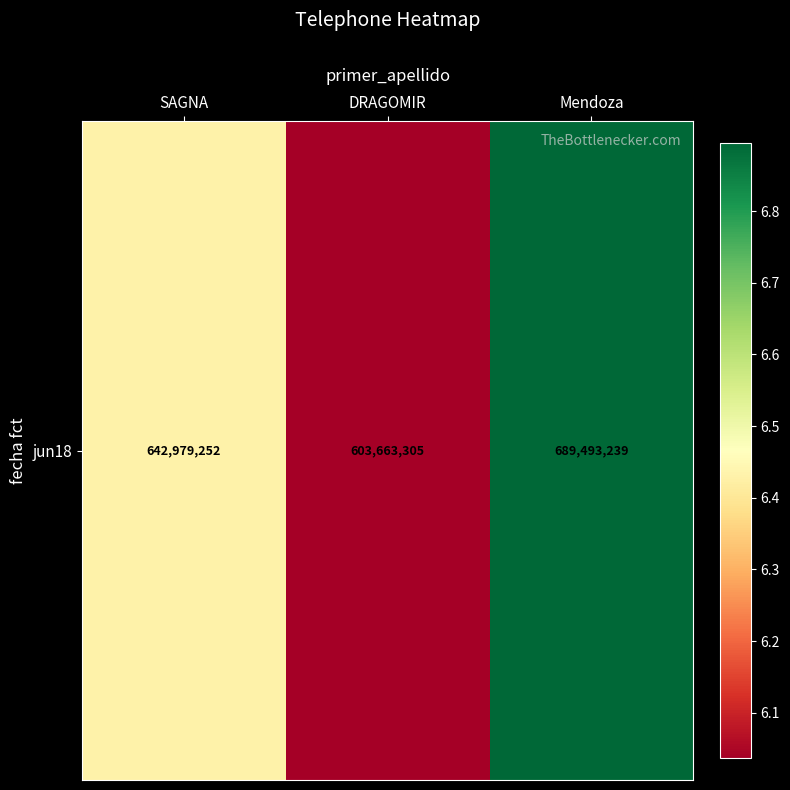

Reading left to right, what are all the values shown in this chart?

SAGNA=642979252	DRAGOMIR=603663305	Mendoza=689493239